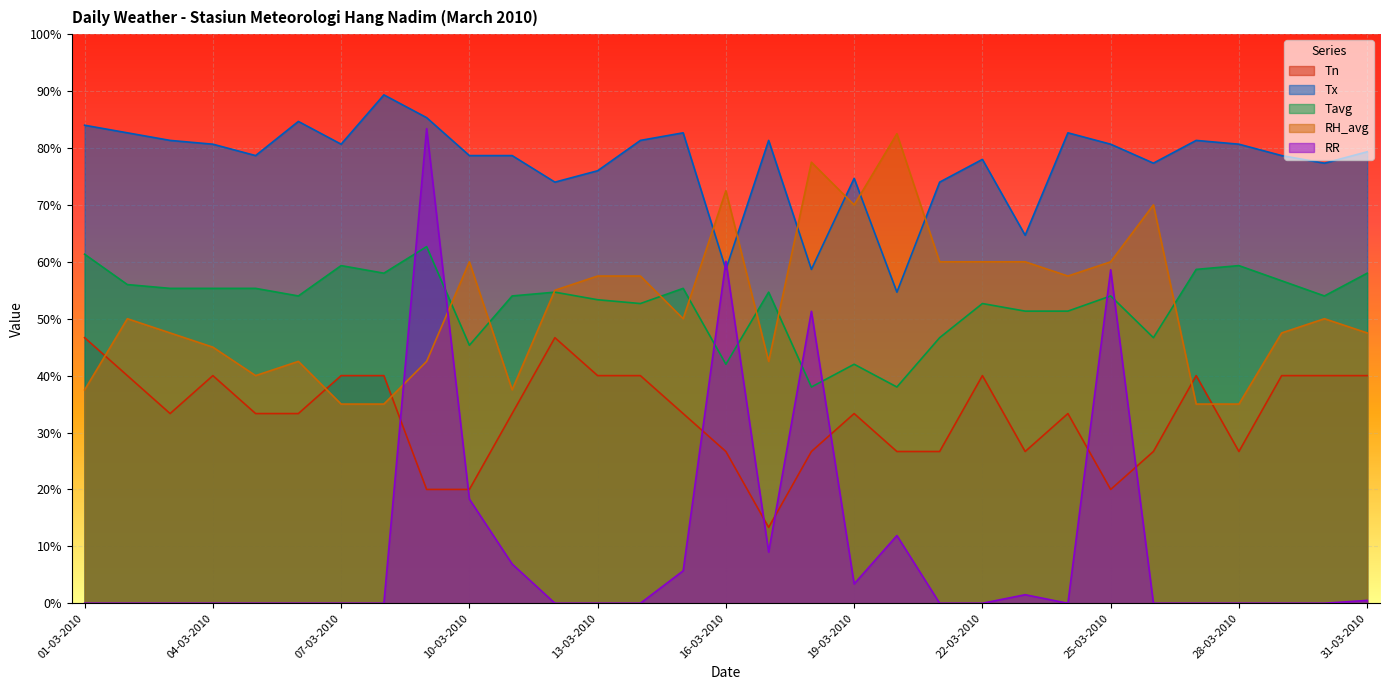

Reading left to right, what are all the values shown in this chart?

Tn: 01-03-2010=46.7	02-03-2010=40.0	03-03-2010=33.3	04-03-2010=40.0	05-03-2010=33.3	06-03-2010=33.3	07-03-2010=40.0	08-03-2010=40.0	09-03-2010=20.0	10-03-2010=20.0	11-03-2010=33.3	12-03-2010=46.7	13-03-2010=40.0	14-03-2010=40.0	15-03-2010=33.3	16-03-2010=26.7	17-03-2010=13.3	18-03-2010=26.7	19-03-2010=33.3	20-03-2010=26.7	21-03-2010=26.7	22-03-2010=40.0	23-03-2010=26.7	24-03-2010=33.3	25-03-2010=20.0	26-03-2010=26.7	27-03-2010=40.0	28-03-2010=26.7	29-03-2010=40.0	30-03-2010=40.0	31-03-2010=40.0
Tx: 01-03-2010=84.0	02-03-2010=82.7	03-03-2010=81.3	04-03-2010=80.7	05-03-2010=78.7	06-03-2010=84.7	07-03-2010=80.7	08-03-2010=89.3	09-03-2010=85.3	10-03-2010=78.7	11-03-2010=78.7	12-03-2010=74.0	13-03-2010=76.0	14-03-2010=81.3	15-03-2010=82.7	16-03-2010=58.7	17-03-2010=81.3	18-03-2010=58.7	19-03-2010=74.7	20-03-2010=54.7	21-03-2010=74.0	22-03-2010=78.0	23-03-2010=64.7	24-03-2010=82.7	25-03-2010=80.7	26-03-2010=77.3	27-03-2010=81.3	28-03-2010=80.7	29-03-2010=78.7	30-03-2010=77.3	31-03-2010=79.3
Tavg: 01-03-2010=61.3	02-03-2010=56.0	03-03-2010=55.3	04-03-2010=55.3	05-03-2010=55.3	06-03-2010=54.0	07-03-2010=59.3	08-03-2010=58.0	09-03-2010=62.7	10-03-2010=45.3	11-03-2010=54.0	12-03-2010=54.7	13-03-2010=53.3	14-03-2010=52.7	15-03-2010=55.3	16-03-2010=42.0	17-03-2010=54.7	18-03-2010=38.0	19-03-2010=42.0	20-03-2010=38.0	21-03-2010=46.7	22-03-2010=52.7	23-03-2010=51.3	24-03-2010=51.3	25-03-2010=54.0	26-03-2010=46.7	27-03-2010=58.7	28-03-2010=59.3	29-03-2010=56.7	30-03-2010=54.0	31-03-2010=58.0
RH_avg: 01-03-2010=37.5	02-03-2010=50.0	03-03-2010=47.5	04-03-2010=45.0	05-03-2010=40.0	06-03-2010=42.5	07-03-2010=35.0	08-03-2010=35.0	09-03-2010=42.5	10-03-2010=60.0	11-03-2010=37.5	12-03-2010=55.0	13-03-2010=57.5	14-03-2010=57.5	15-03-2010=50.0	16-03-2010=72.5	17-03-2010=42.5	18-03-2010=77.5	19-03-2010=70.0	20-03-2010=82.5	21-03-2010=60.0	22-03-2010=60.0	23-03-2010=60.0	24-03-2010=57.5	25-03-2010=60.0	26-03-2010=70.0	27-03-2010=35.0	28-03-2010=35.0	29-03-2010=47.5	30-03-2010=50.0	31-03-2010=47.5
RR: 01-03-2010=0.0	02-03-2010=0.0	03-03-2010=0.0	04-03-2010=0.0	05-03-2010=0.0	06-03-2010=0.0	07-03-2010=0.0	08-03-2010=0.0	09-03-2010=83.4	10-03-2010=18.3	11-03-2010=6.9	12-03-2010=0.0	13-03-2010=0.0	14-03-2010=0.0	15-03-2010=5.7	16-03-2010=60.1	17-03-2010=9.0	18-03-2010=51.3	19-03-2010=3.4	20-03-2010=11.9	21-03-2010=0.0	22-03-2010=0.0	23-03-2010=1.5	24-03-2010=0.0	25-03-2010=58.6	26-03-2010=0.0	27-03-2010=0.0	28-03-2010=0.0	29-03-2010=0.0	30-03-2010=0.0	31-03-2010=0.5